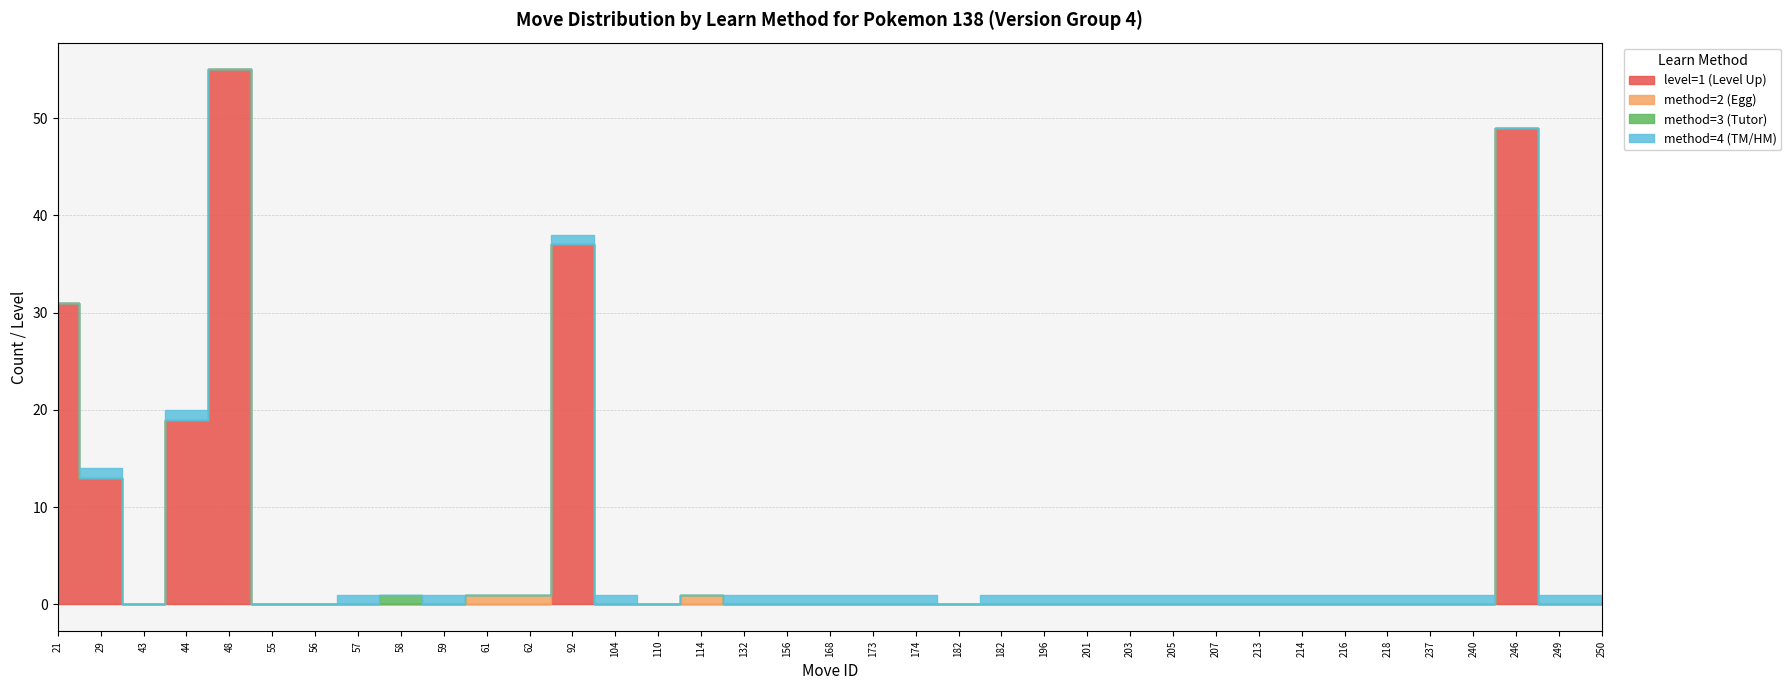

How many times do level=1 (Level Up) and method=2 (Egg) cross each other?

1